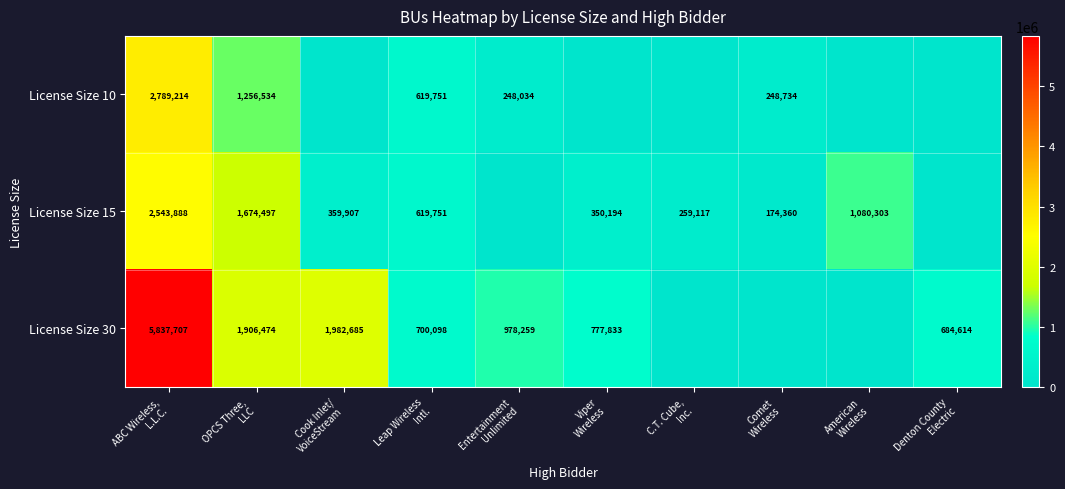

Count the number of categories in the chart.

10